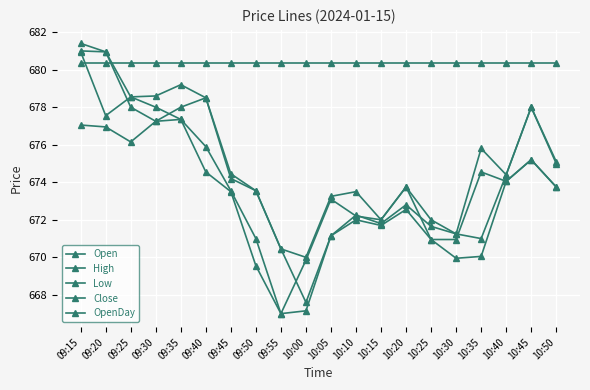

What is the average value of the High series?

675.2